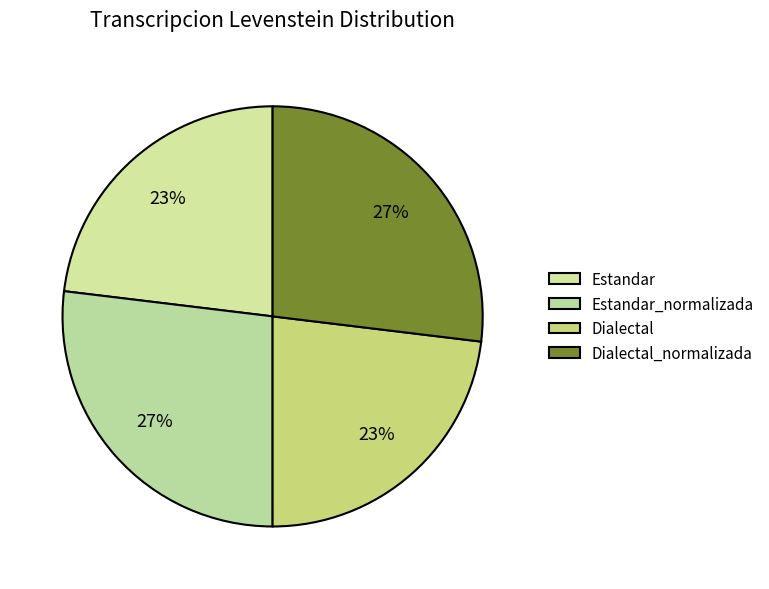

How many segments does this pie chart have?

4